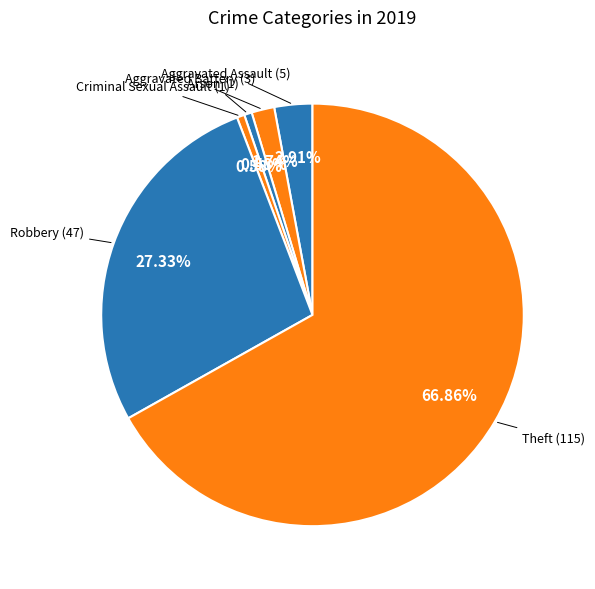

To the nearest percent, what is the average slice percentage?

17%